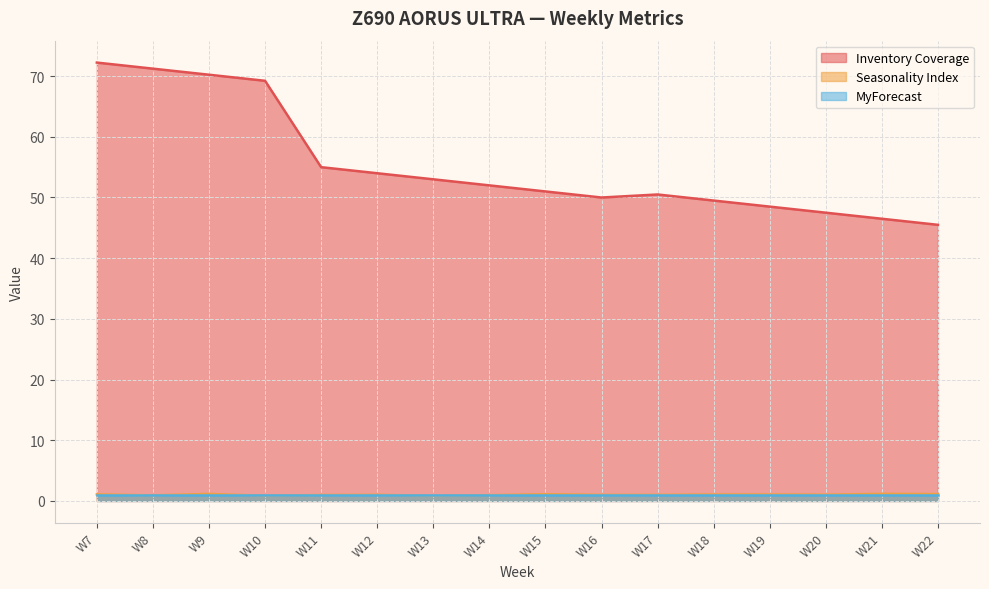

How many lines are shown in the chart?

3